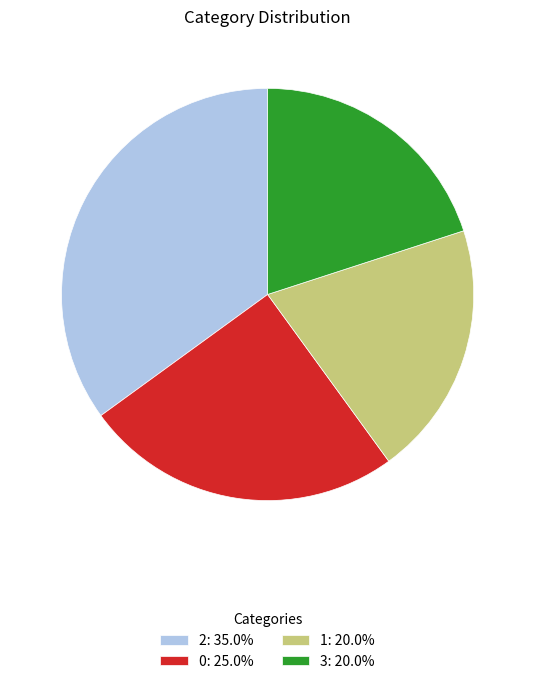

Approximately how many times larger is the value at 1: 20.0% compared to 2: 35.0%?

0.6